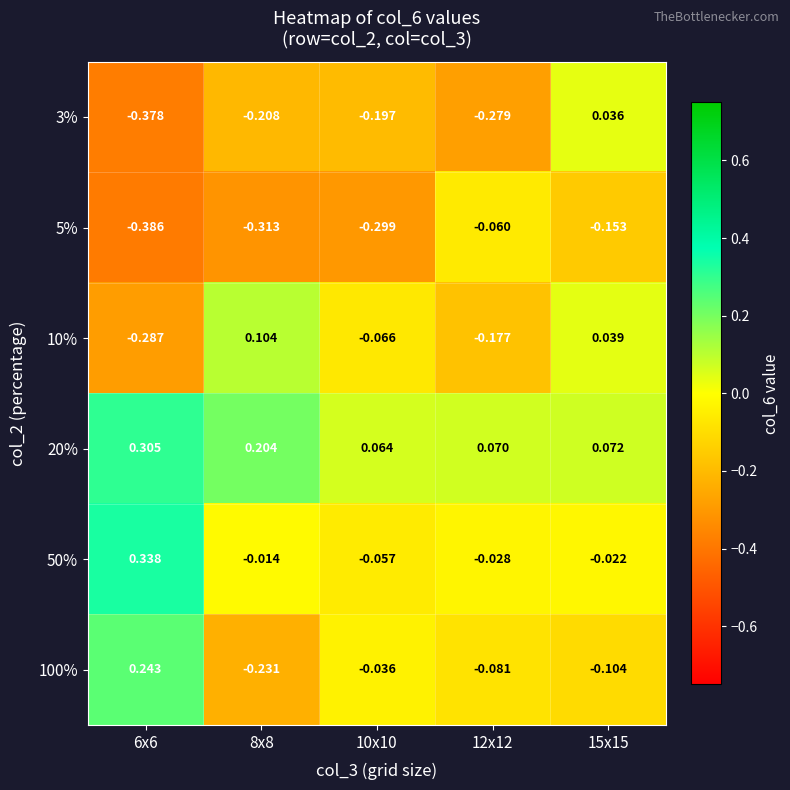

Rank the series at 10x10 from highest to lowest value.

20%, 100%, 50%, 10%, 3%, 5%